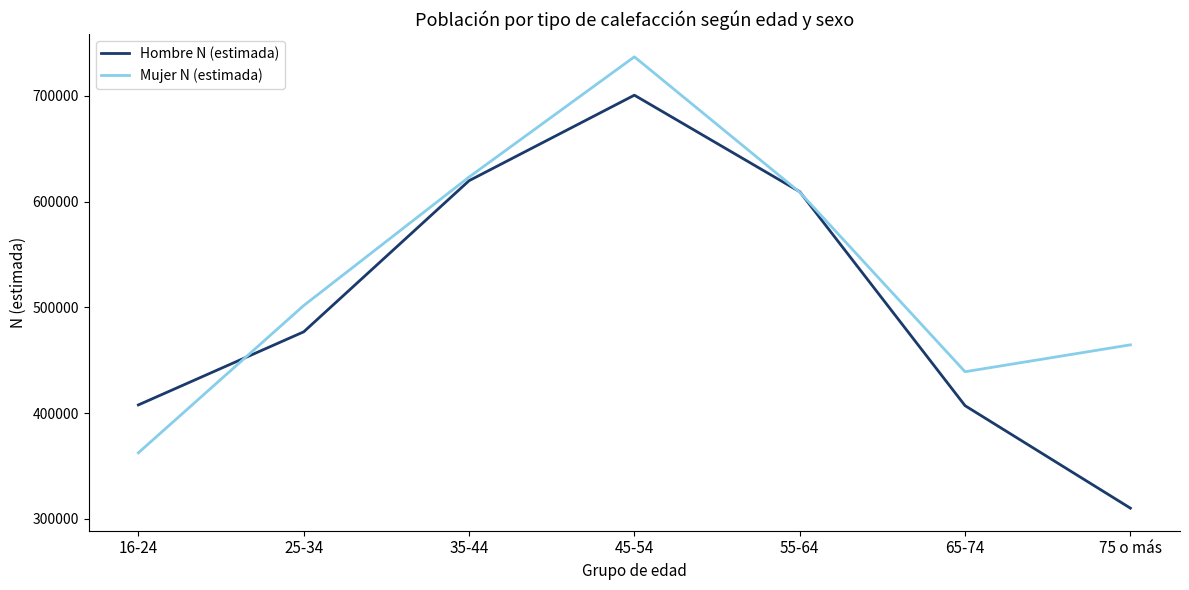

Where is Mujer N (estimada) nearest to the value 549699?

25-34